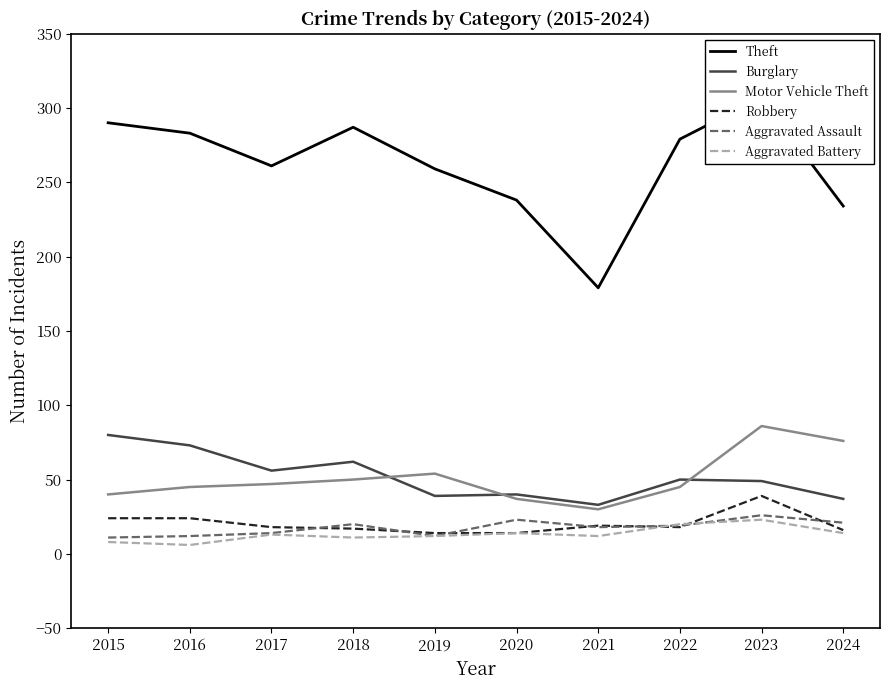

At which category is the sum across all series the highest?

2023